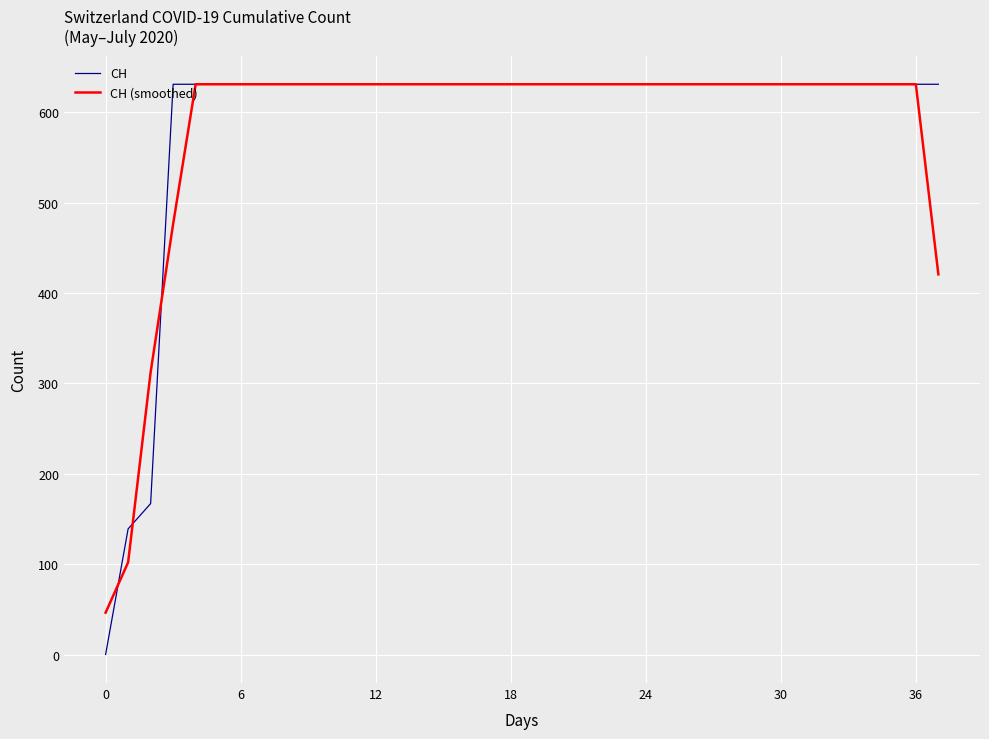

How many lines are shown in the chart?

2